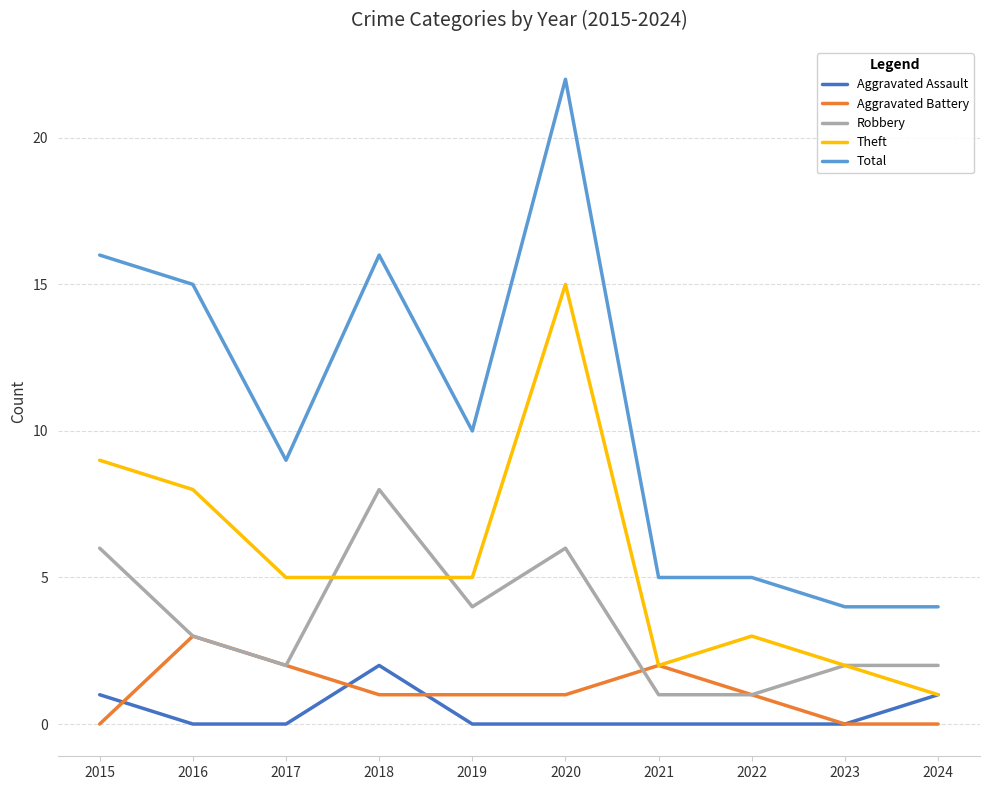

Is this an area chart (filled region under the line)?

No